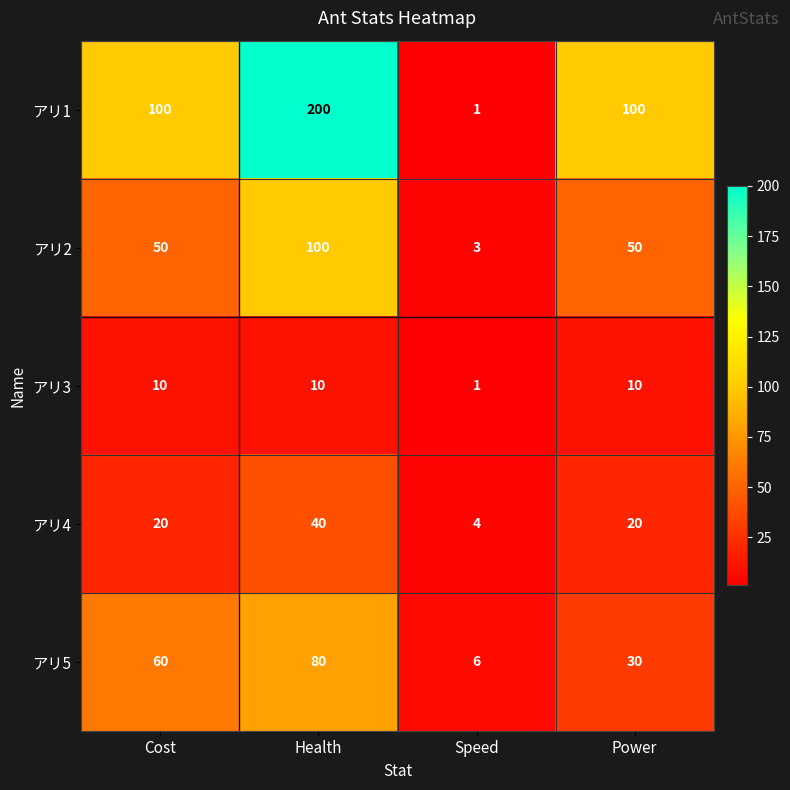

Count the number of categories in the chart.

4